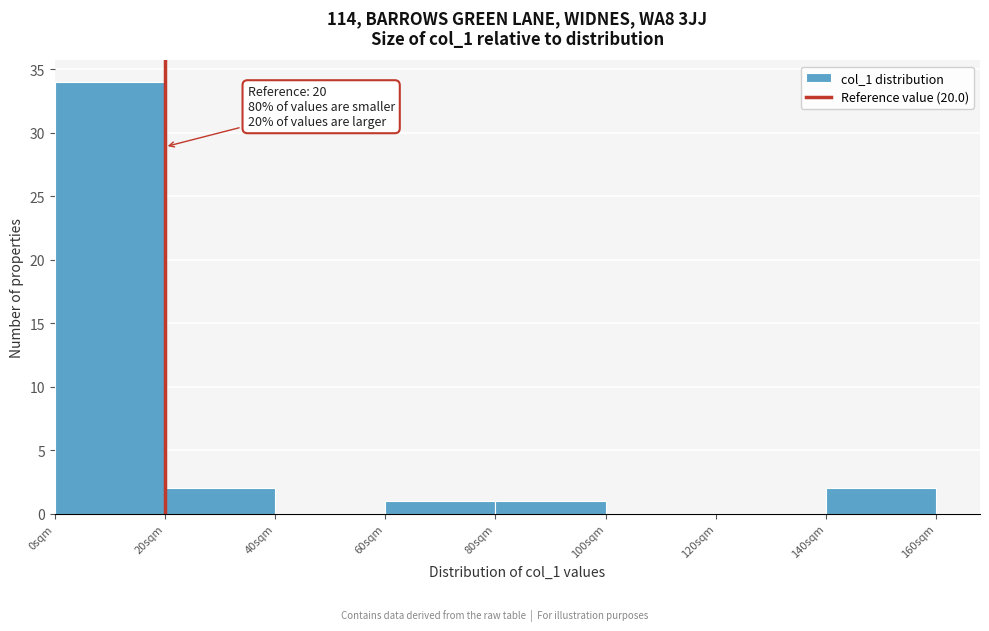

Over which range of the x-axis is the bar tallest?

0 to 20